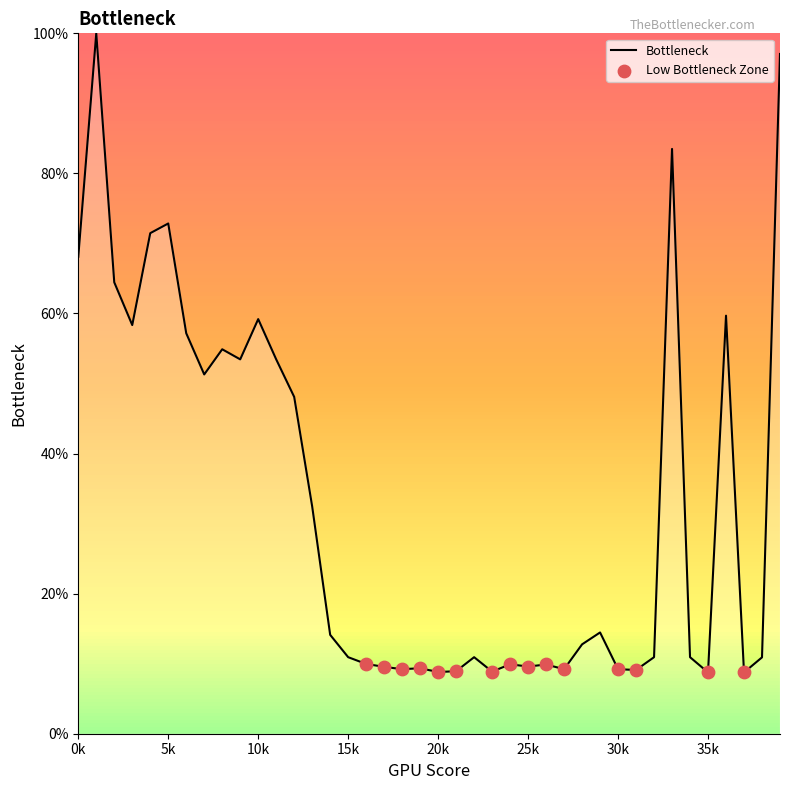

What is the difference between the maximum and minimum values?

91.2